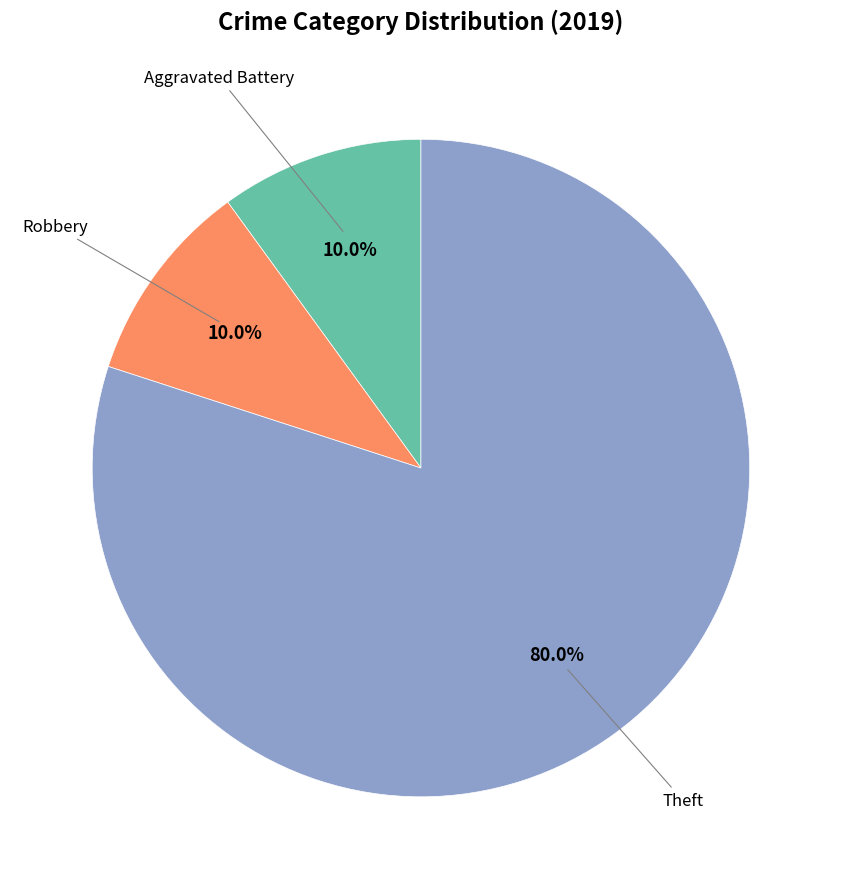

How many slices are in this pie chart?

3